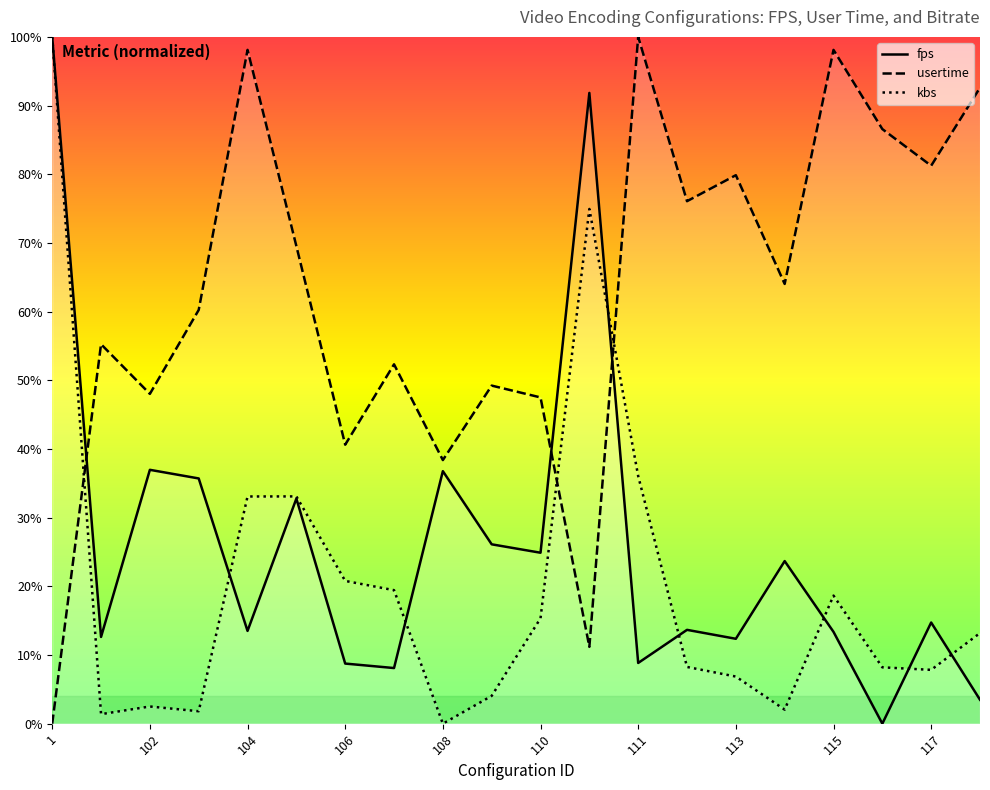

What is the value of the kbs point at the 4th from the left?

1.8